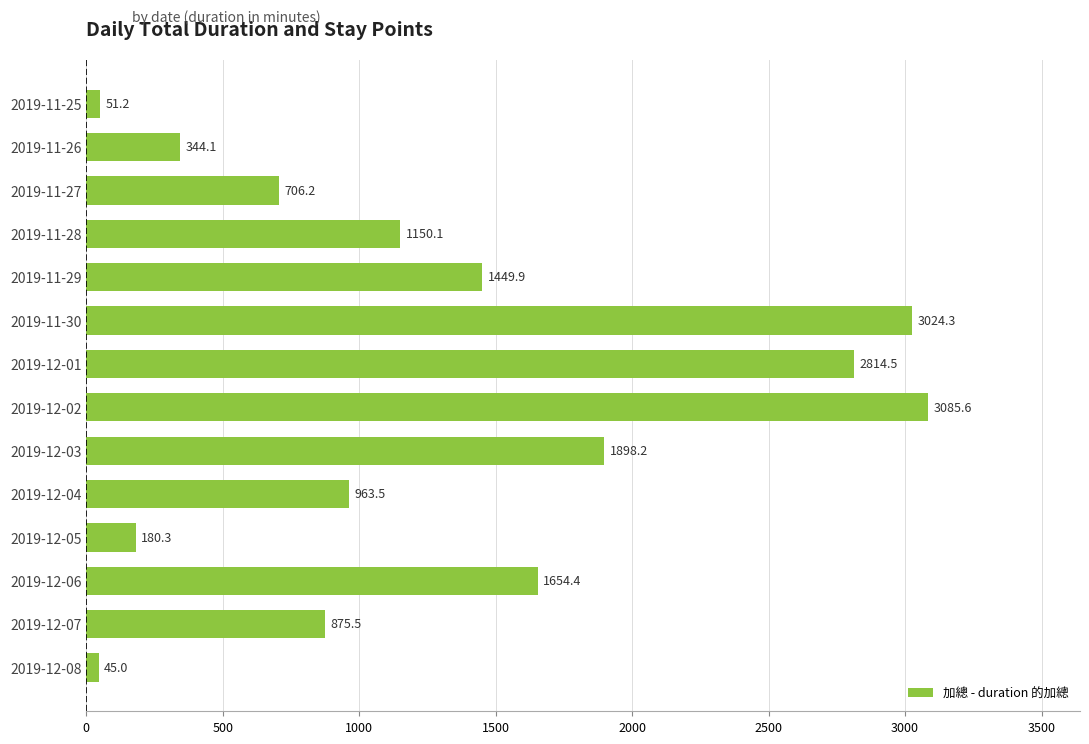

What value does the data have at 2019-12-04?

963.5